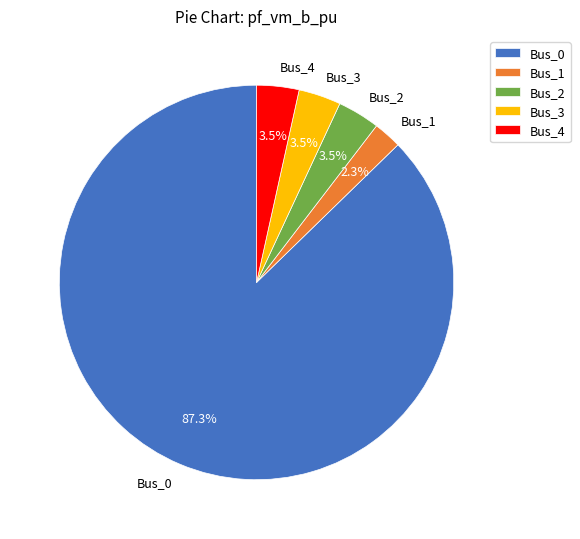

Is the sum of Bus_4 and Bus_2 greater than half?

No